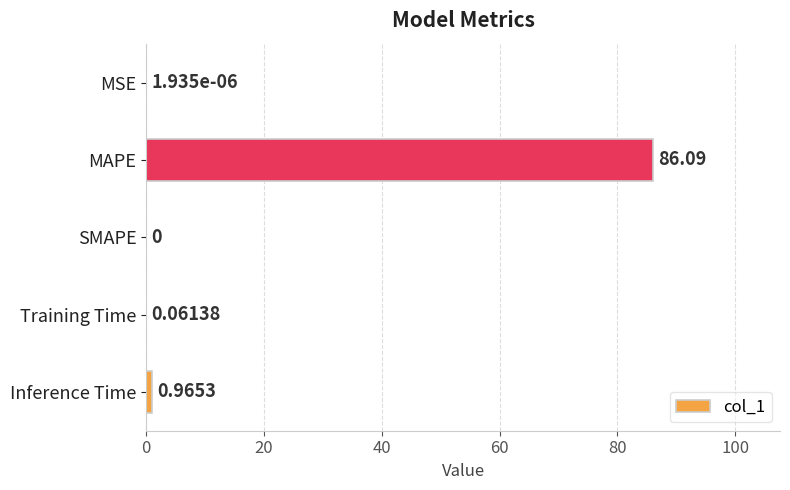

Where is the data nearest to the value 43?

Inference Time